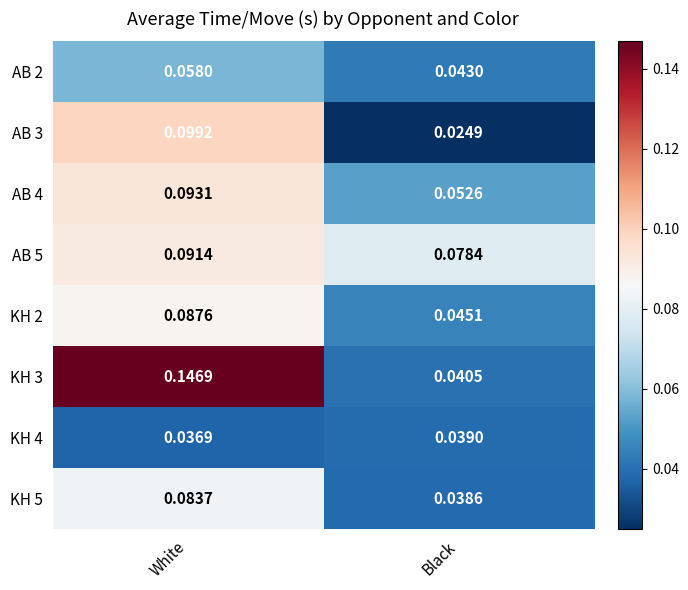

Rank the categories by KH 4 value from lowest to highest.

White, Black